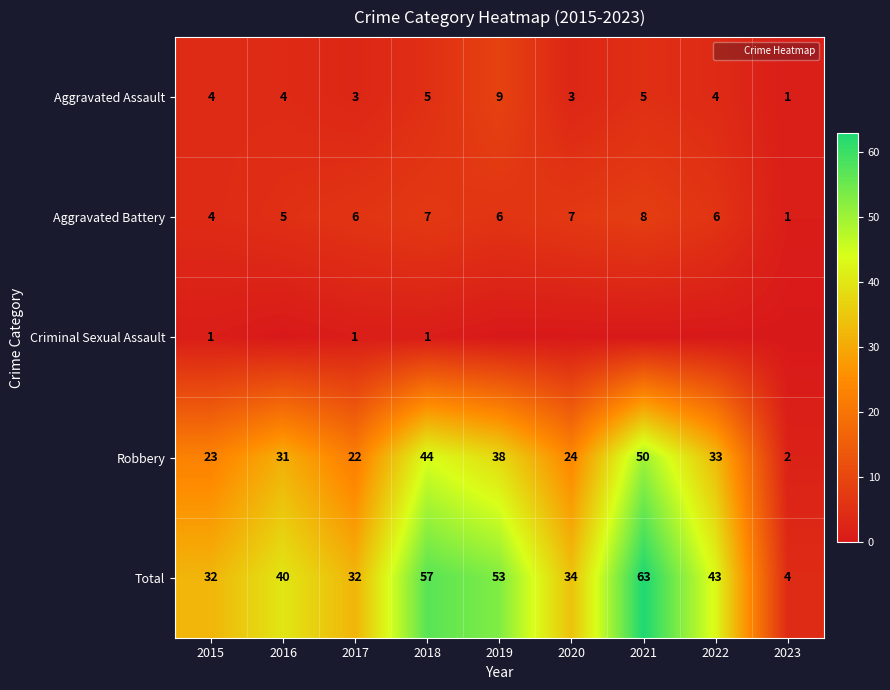

What is the spread (max minus min) of values at 2016?

40